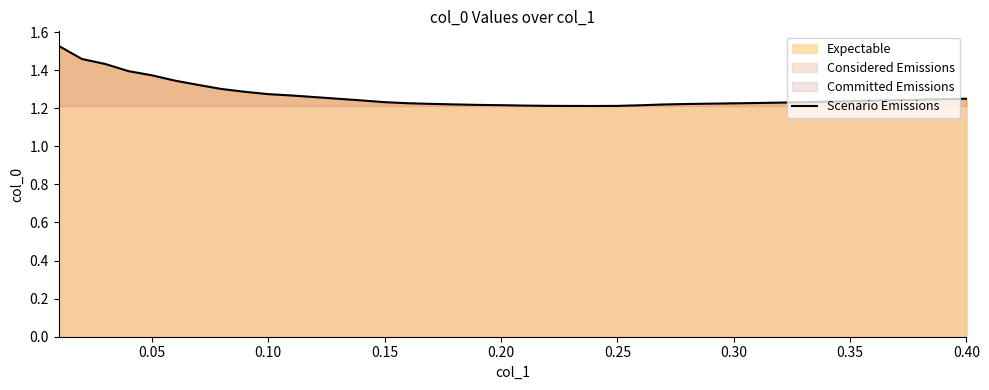

How many lines are shown in the chart?

1